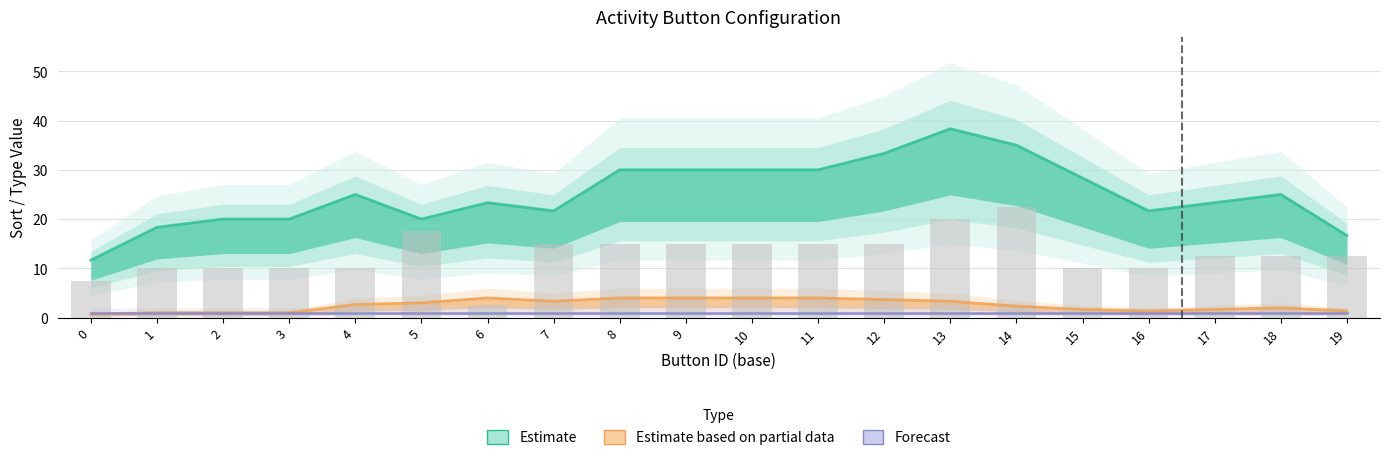

What is the approximate value of type at 3?

1